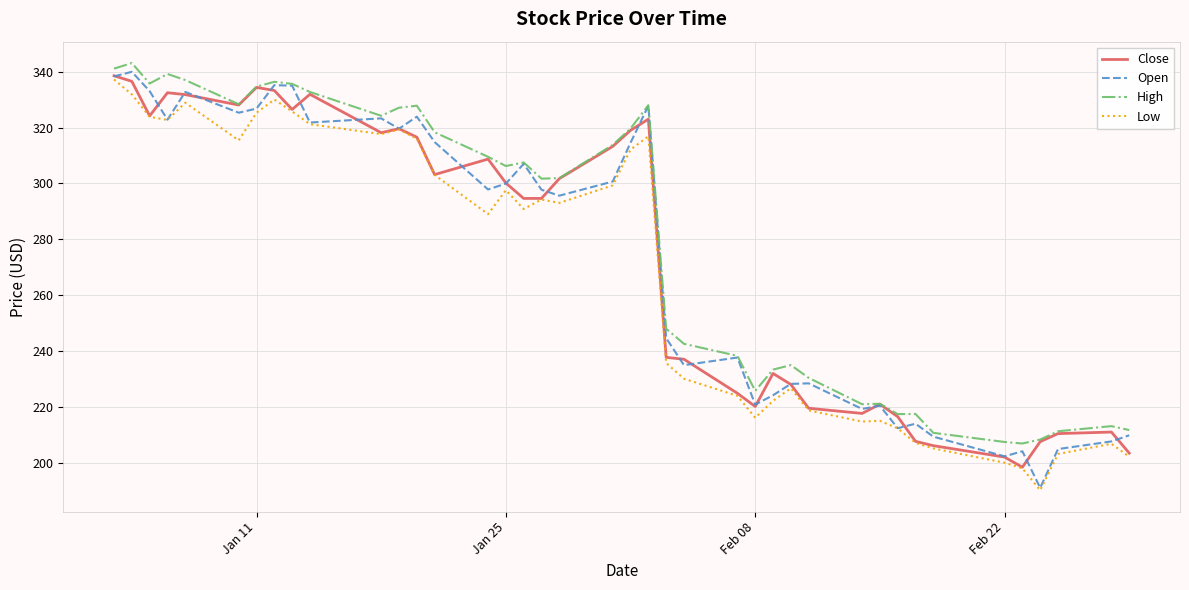

Which series has the widest spread of values?

Open